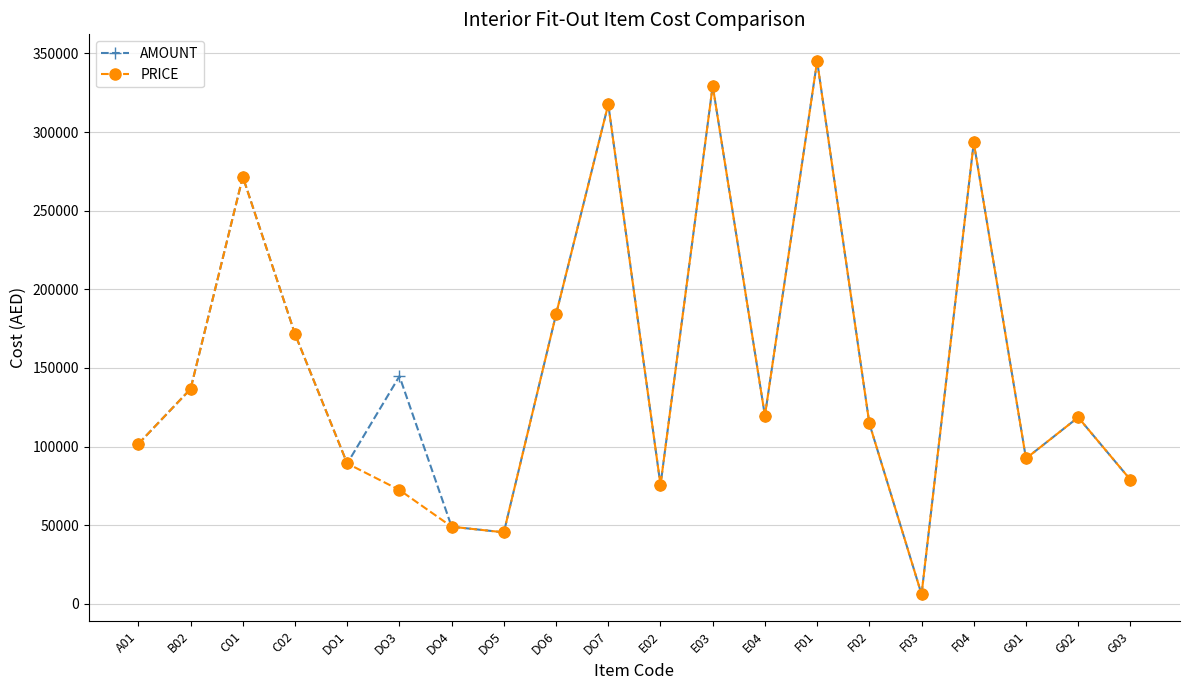

How many lines are shown in the chart?

2